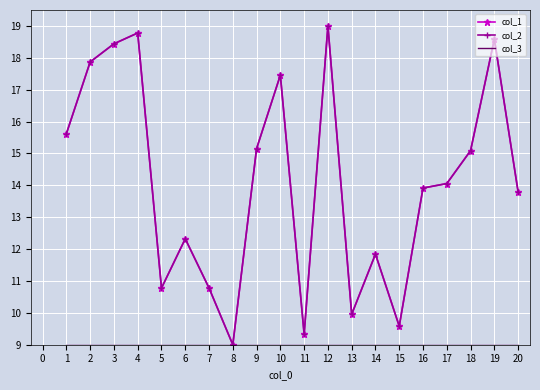

Rank the series at 15 from lowest to highest value.

col_3, col_1, col_2